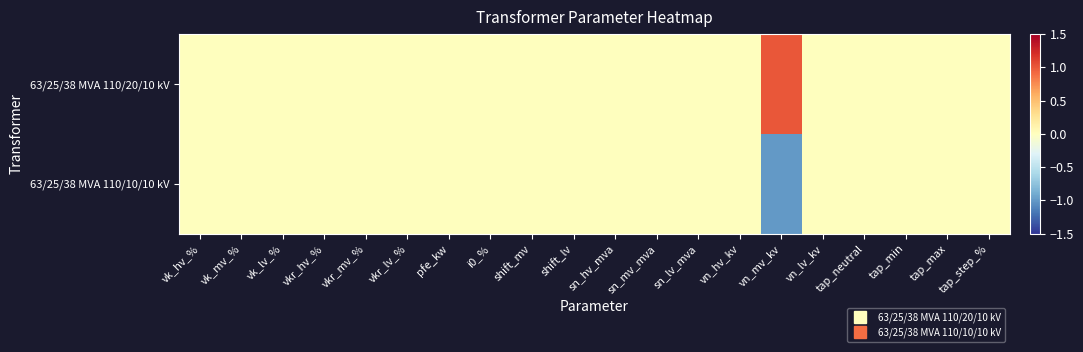

Which has a higher value, tap_neutral or sn_lv_mva?

tap_neutral